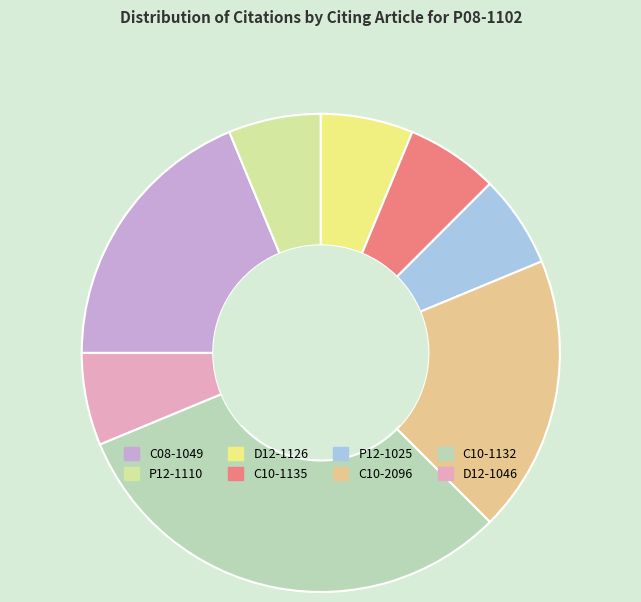

How many segments does this pie chart have?

8